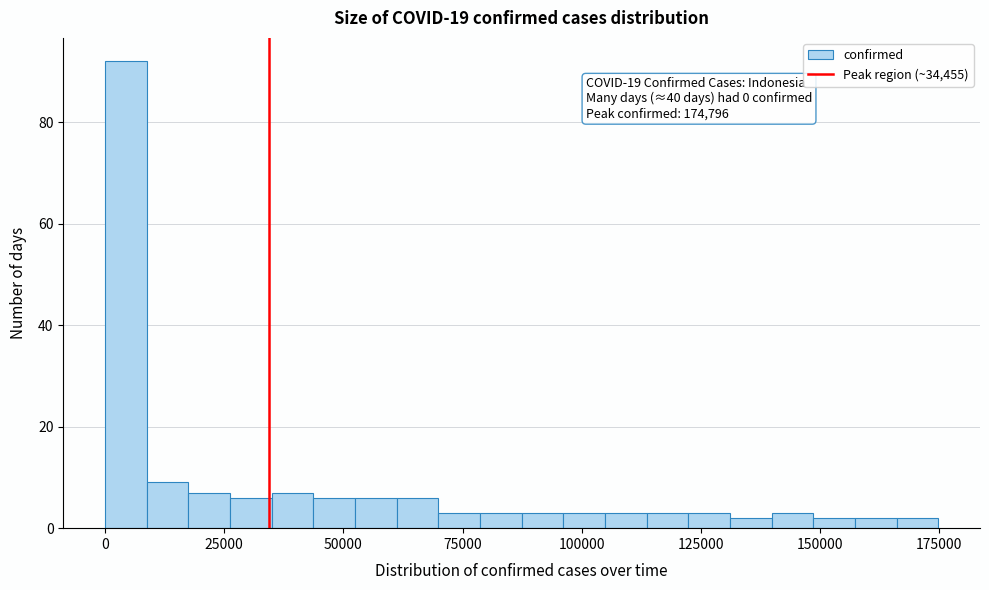

Read against the x-axis, roughly where is the centre of the tallest bar?

5000